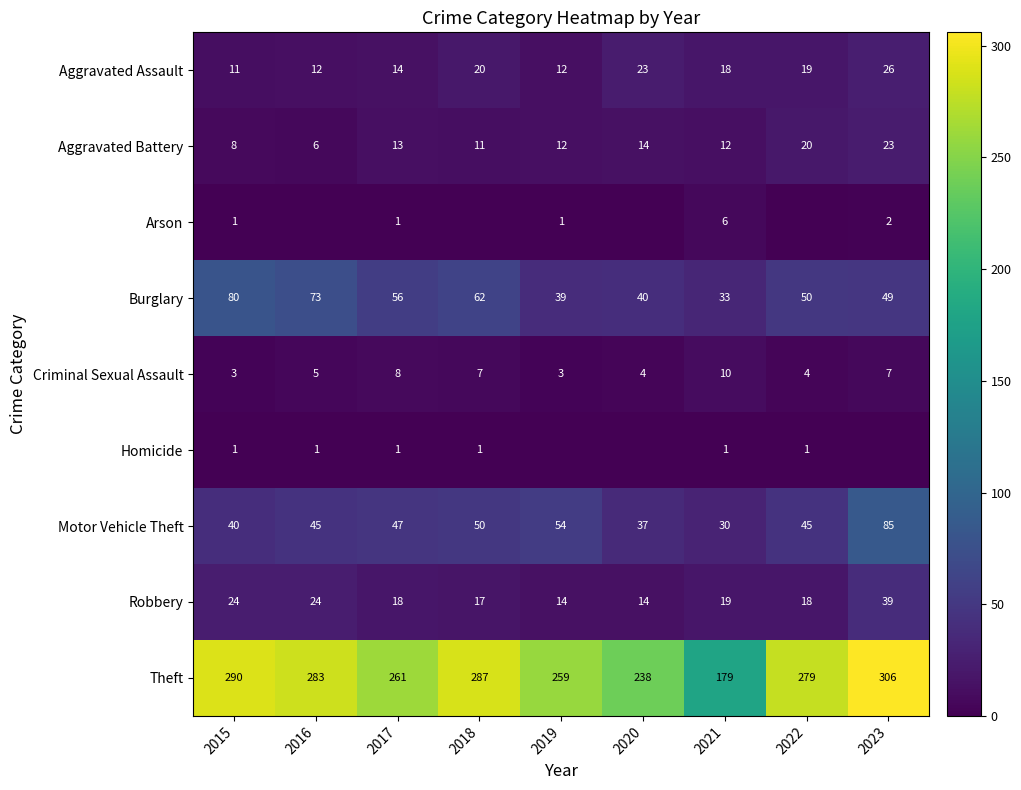

List the labels in order of Theft value, largest first.

2023, 2015, 2018, 2016, 2022, 2017, 2019, 2020, 2021